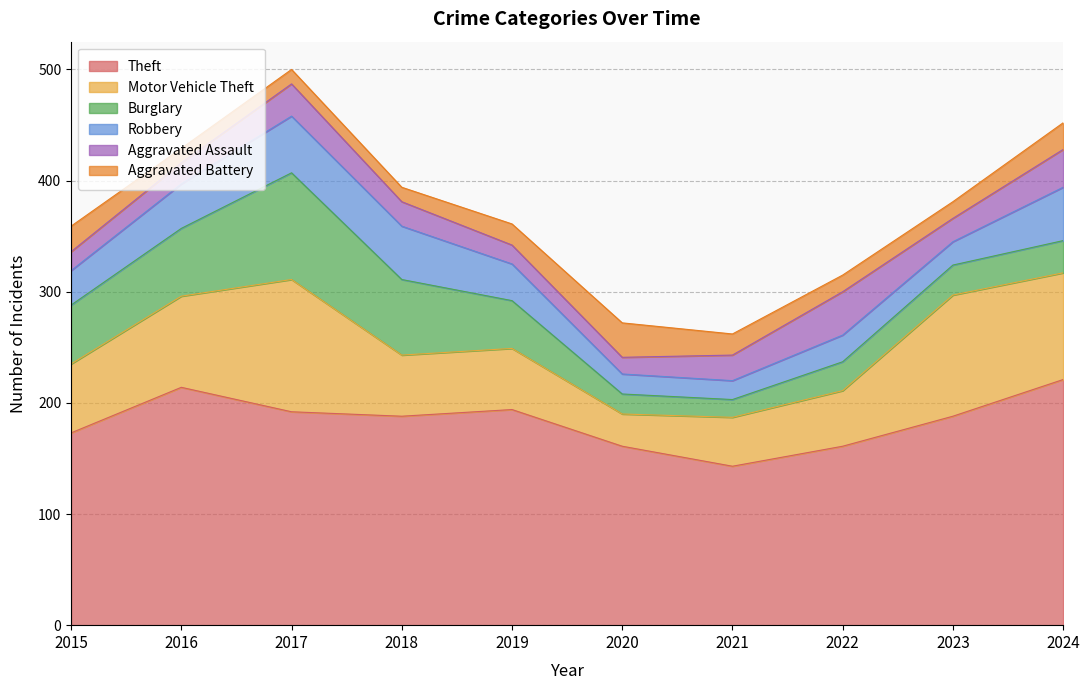

True or false: Theft and Robbery cross at least once.

False